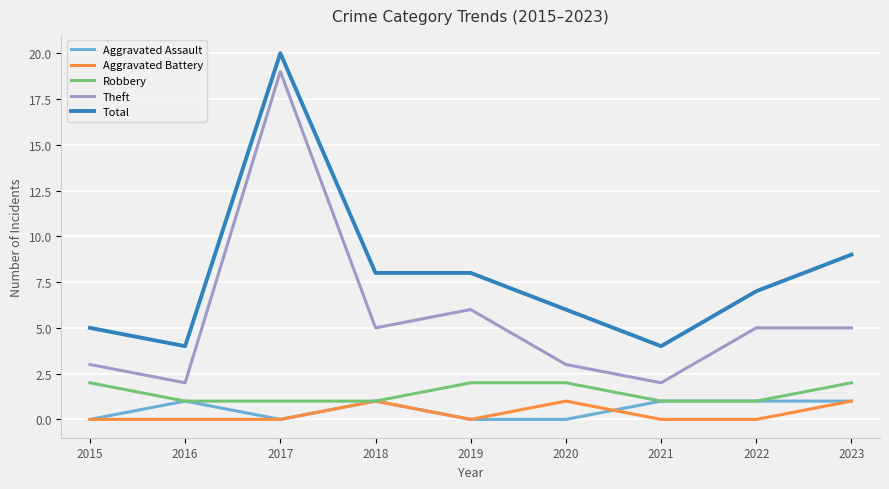

True or false: Total and Robbery intersect in this chart.

False